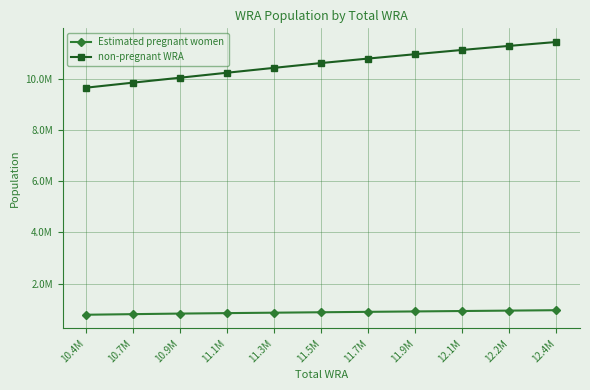

Rank the categories by Estimated pregnant women value from highest to lowest.

12.4M, 12.2M, 12.1M, 11.9M, 11.7M, 11.5M, 11.3M, 11.1M, 10.9M, 10.7M, 10.4M